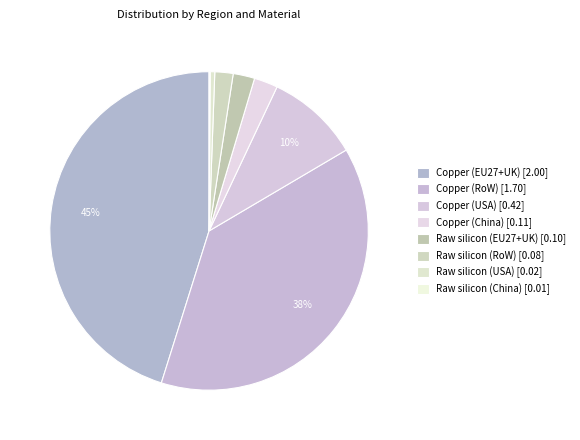

To the nearest percent, what is the difference between the Raw silicon (China) and Copper (USA) slice percentages?

9%